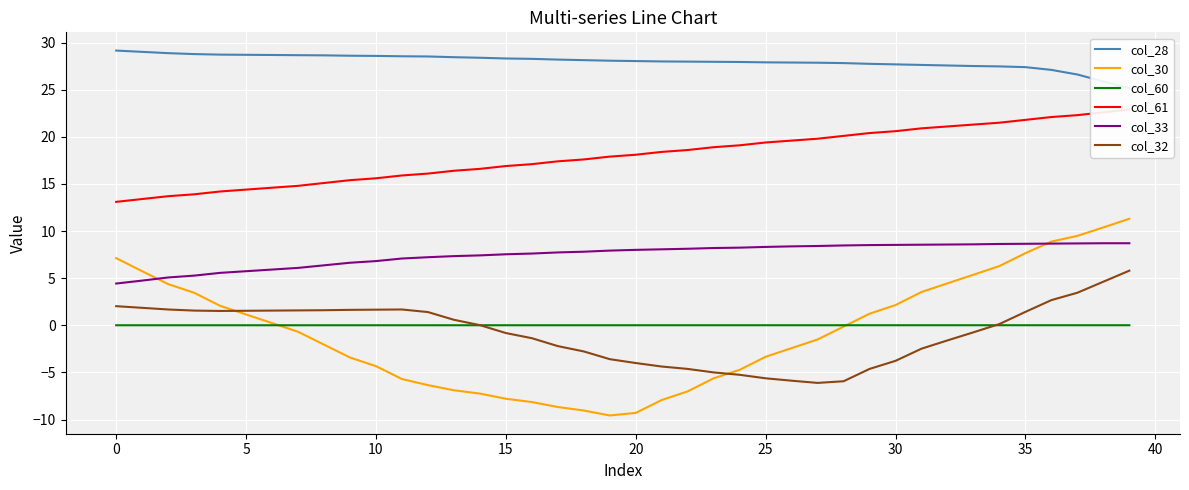

True or false: col_60 and col_33 intersect in this chart.

False